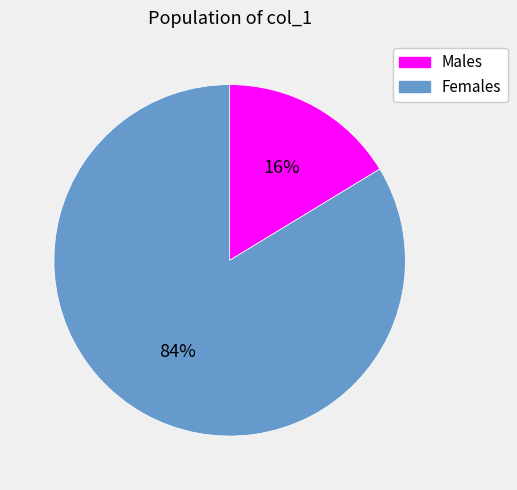

Is the sum of Females and Males greater than half?

Yes